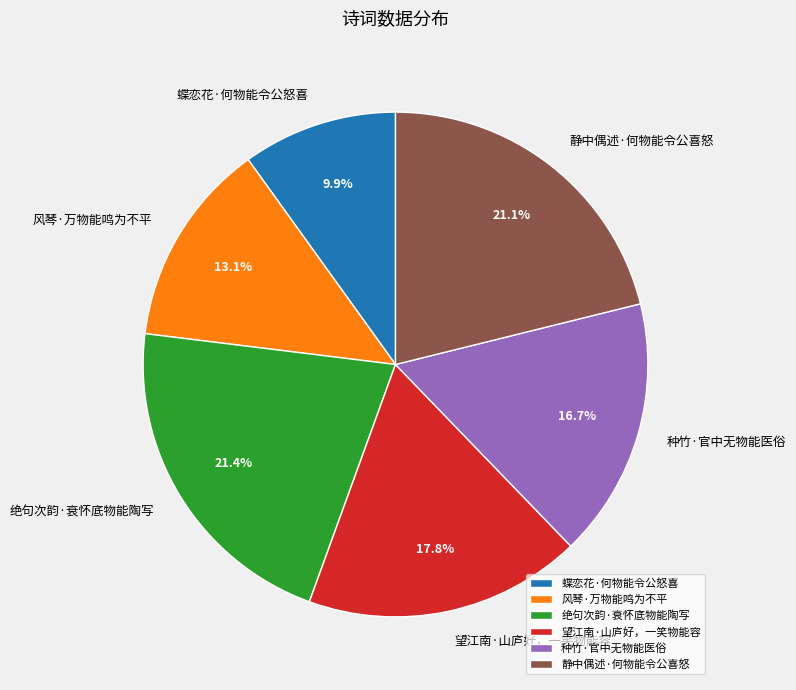

Which has a higher value, 绝句次韵·衰怀底物能陶写 or 种竹·官中无物能医俗?

绝句次韵·衰怀底物能陶写